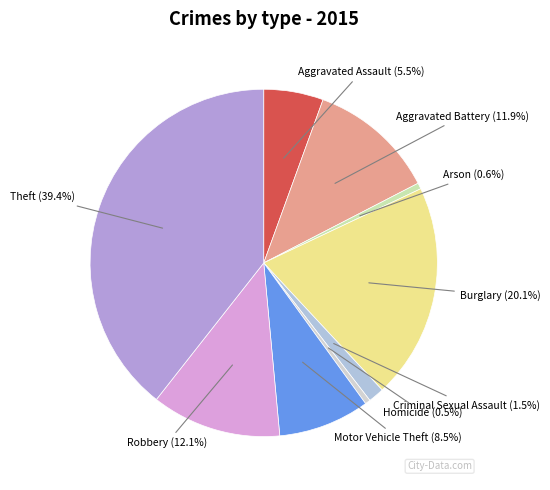

How many slices are in this pie chart?

9